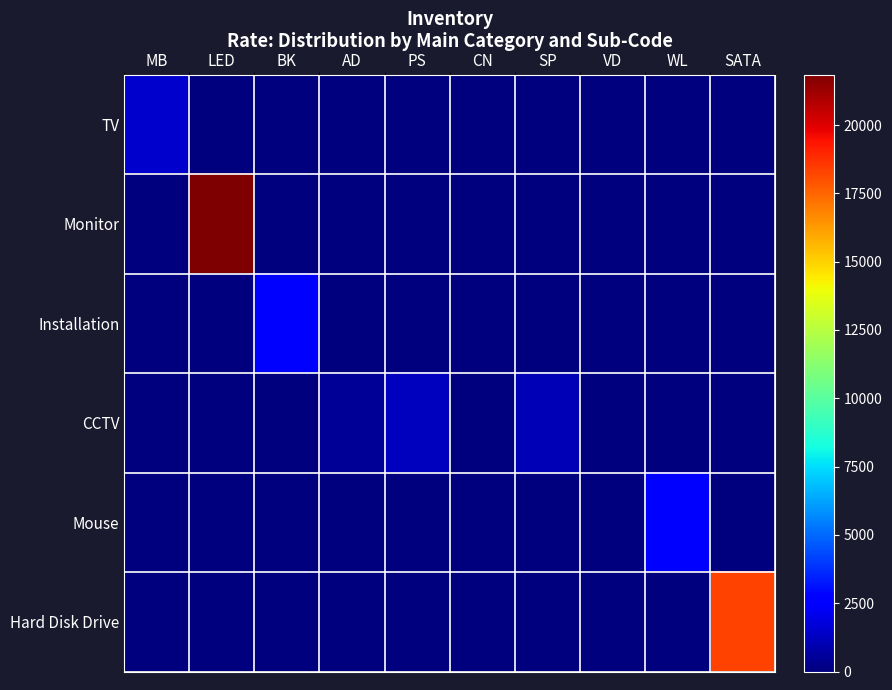

Which series has the largest total across all categories?

Monitor